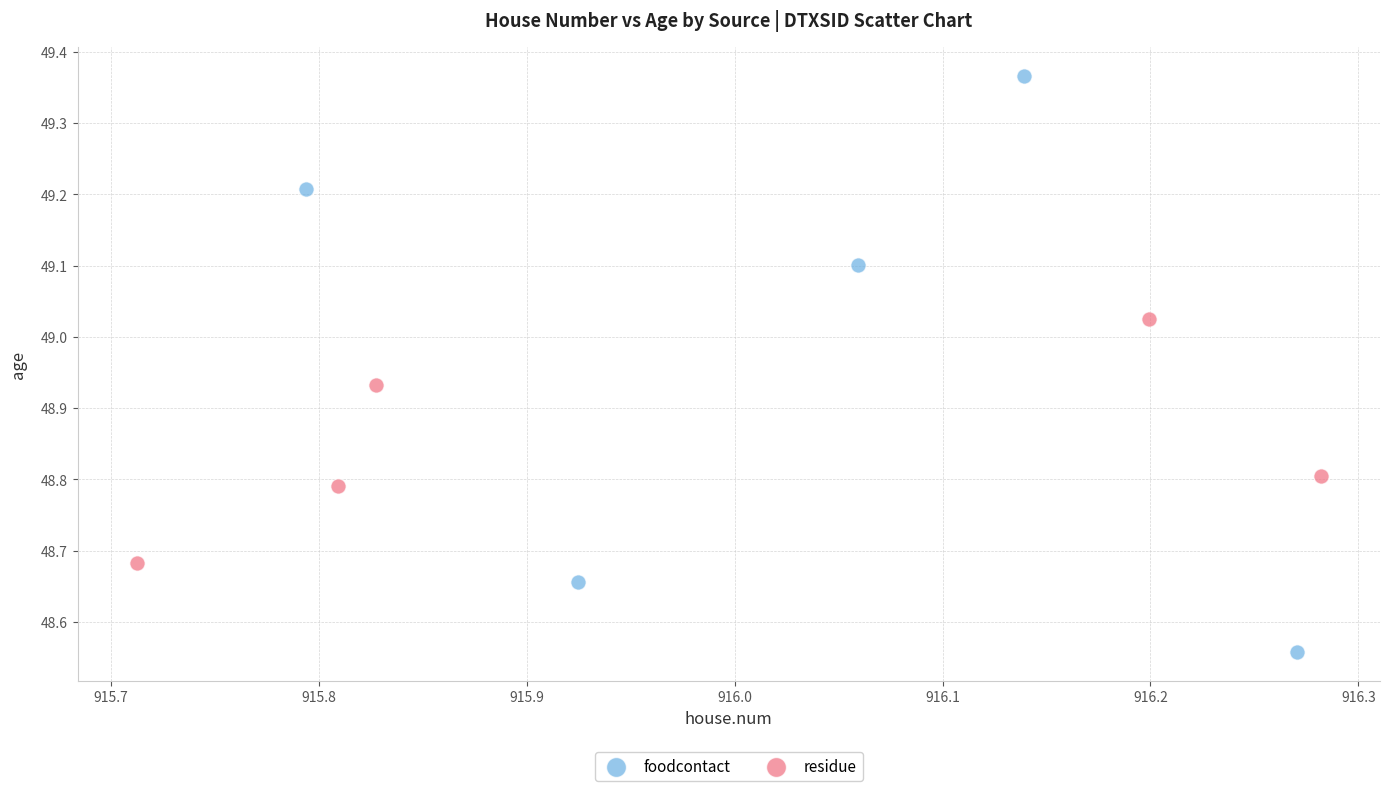

What are all the series names shown in the legend?

foodcontact, residue